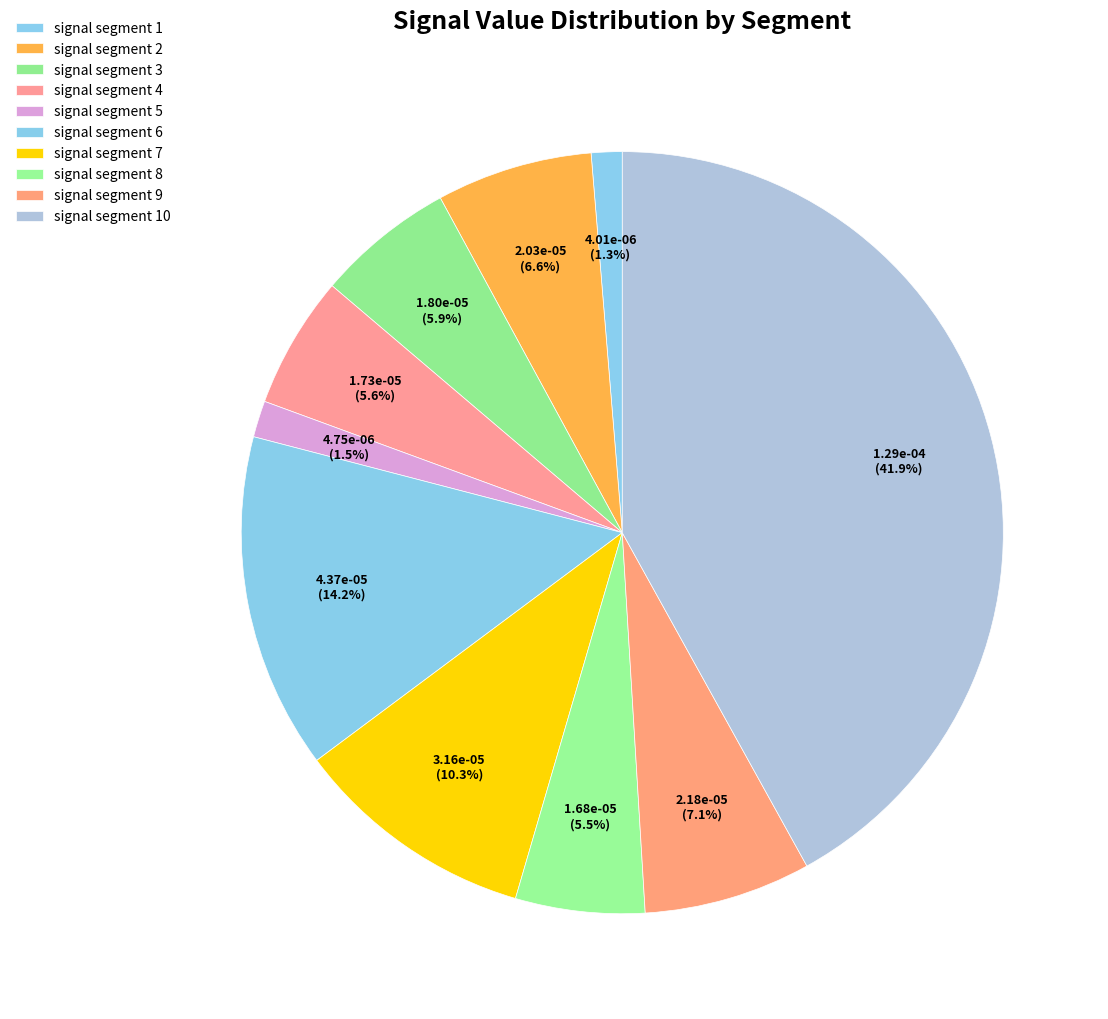

To the nearest percent, what is the difference between the signal segment 1 and signal segment 6 slice percentages?

13%